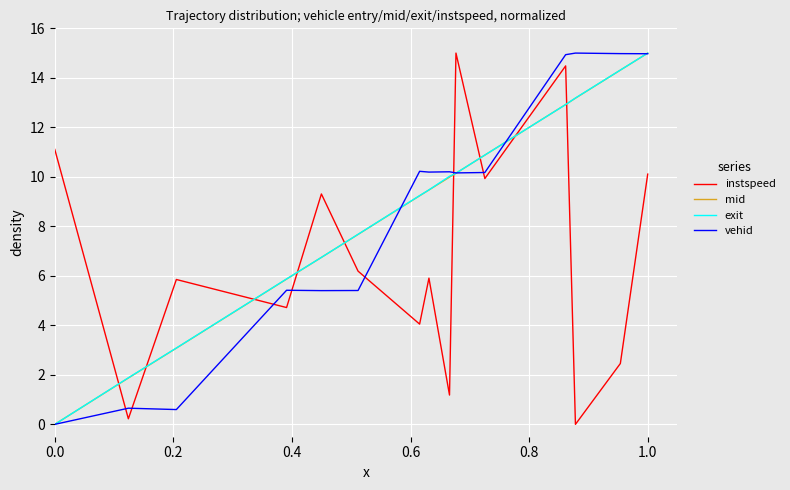

True or false: instspeed and exit intersect in this chart.

True